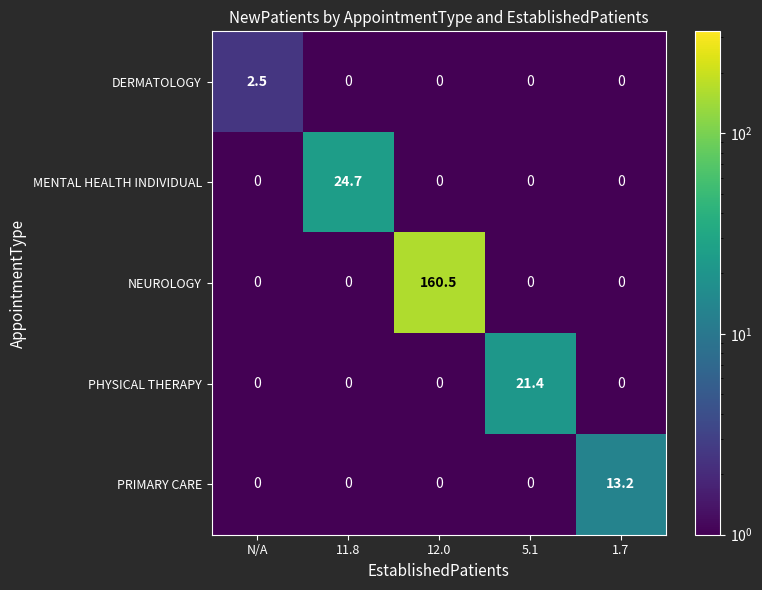

Reading left to right, extract all data points from this chart.

DERMATOLOGY: N/A=2.5	11.8=0.0	12.0=0.0	5.1=0.0	1.7=0.0
MENTAL HEALTH INDIVIDUAL: N/A=0.0	11.8=24.7	12.0=0.0	5.1=0.0	1.7=0.0
NEUROLOGY: N/A=0.0	11.8=0.0	12.0=160.5	5.1=0.0	1.7=0.0
PHYSICAL THERAPY: N/A=0.0	11.8=0.0	12.0=0.0	5.1=21.4	1.7=0.0
PRIMARY CARE: N/A=0.0	11.8=0.0	12.0=0.0	5.1=0.0	1.7=13.2